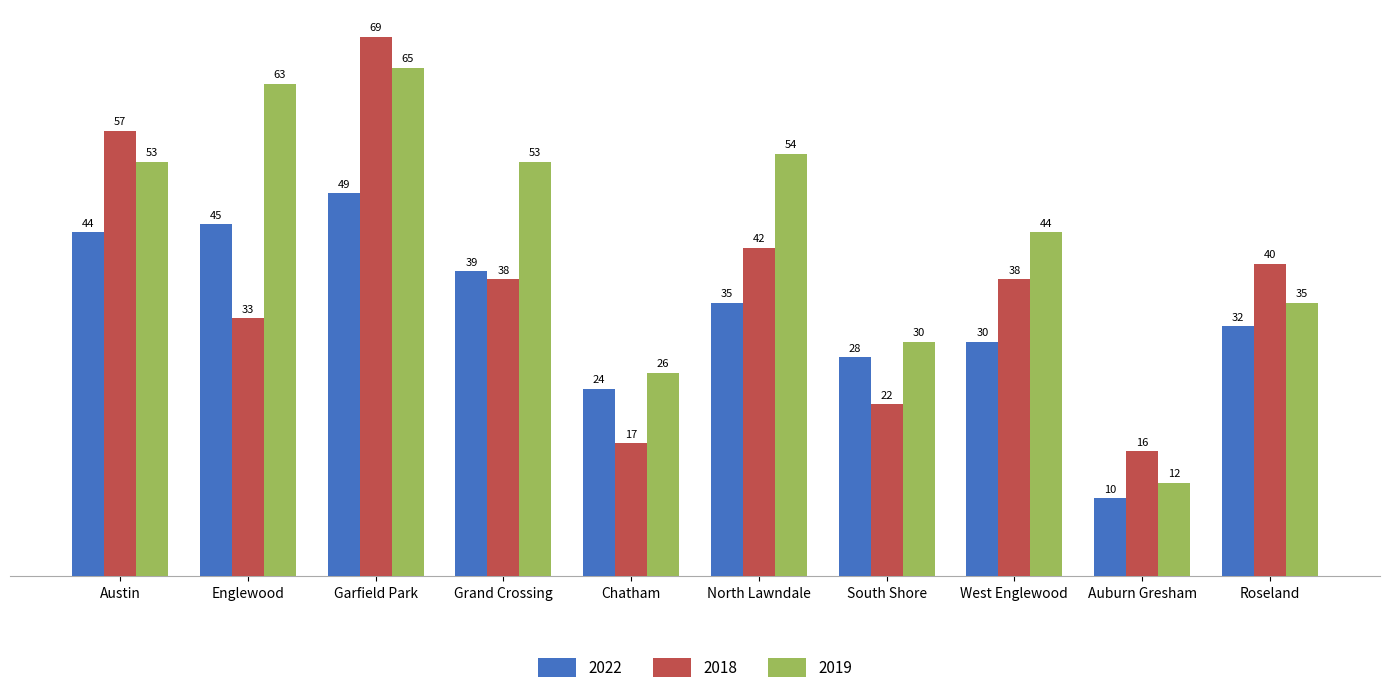

At which category is the sum across all series the highest?

Garfield Park